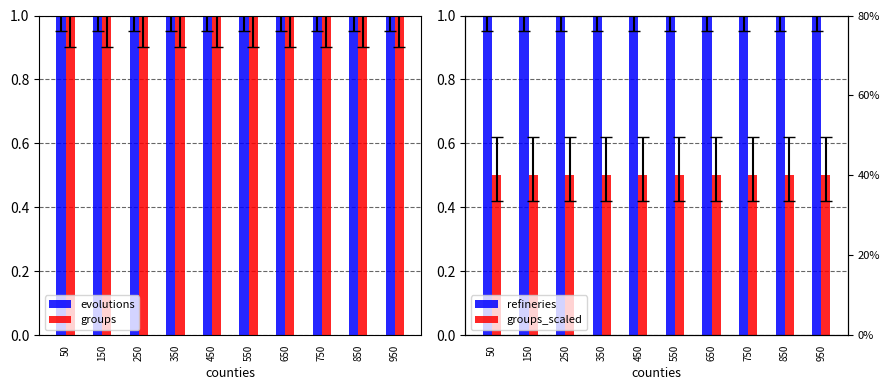

What is the spread (max minus min) of values at 750?

0.5